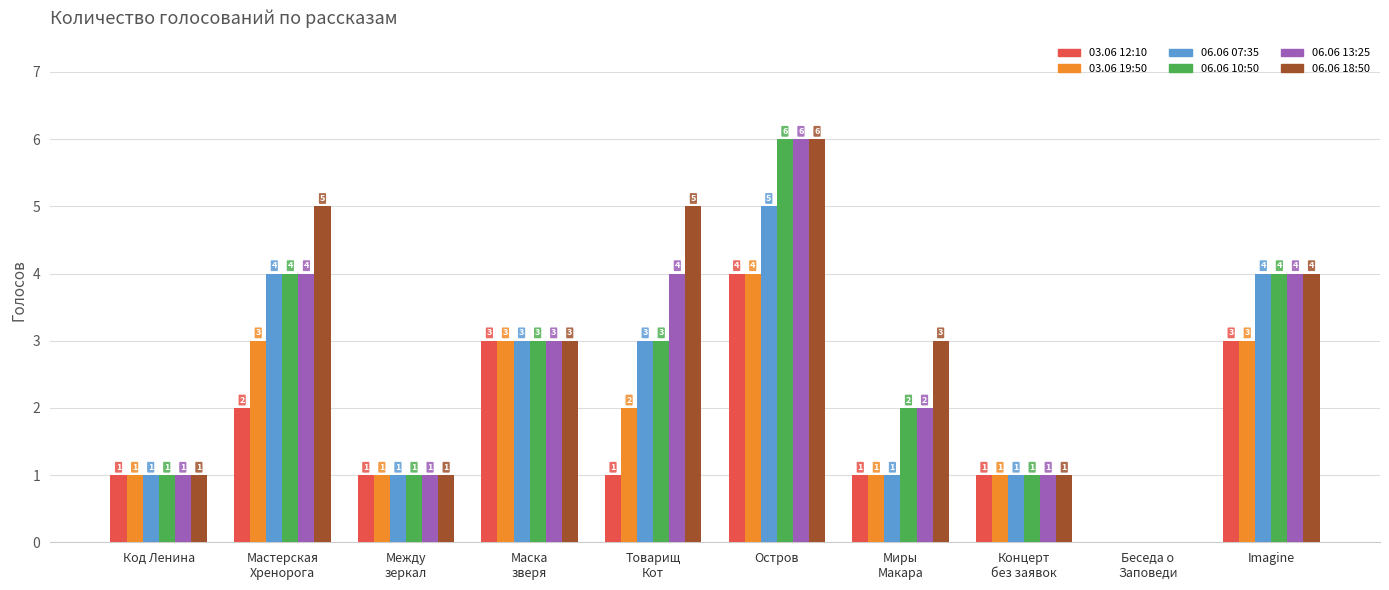

Count the number of categories in the chart.

10